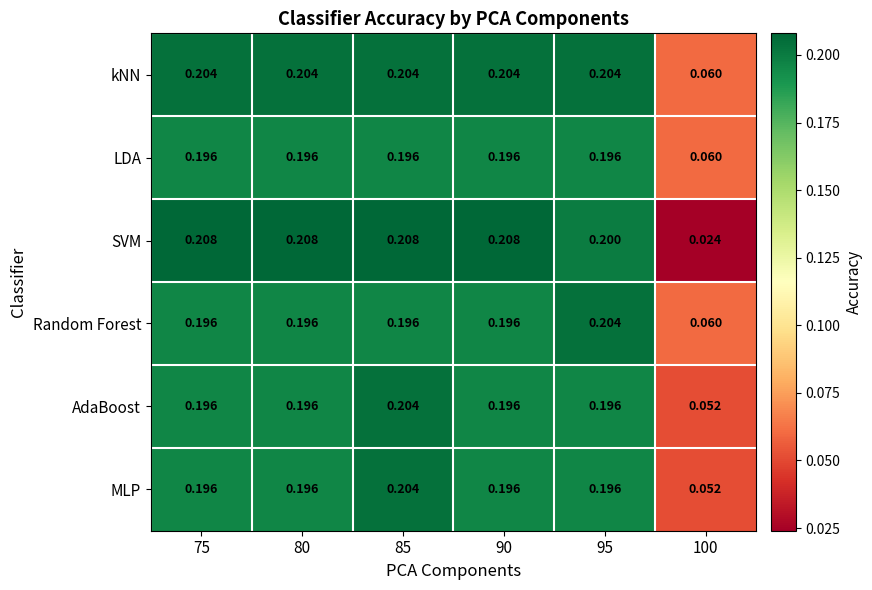

Which series has the largest total across all categories?

kNN